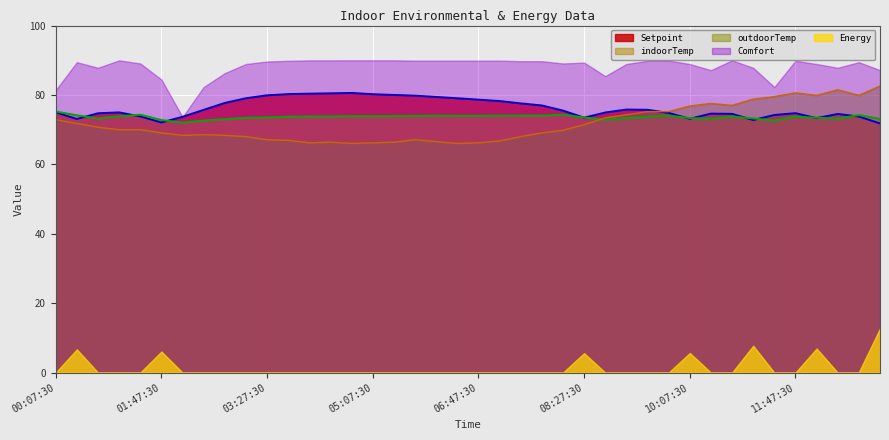

What is the difference between the second highest and second lowest values in the Setpoint series?

8.4